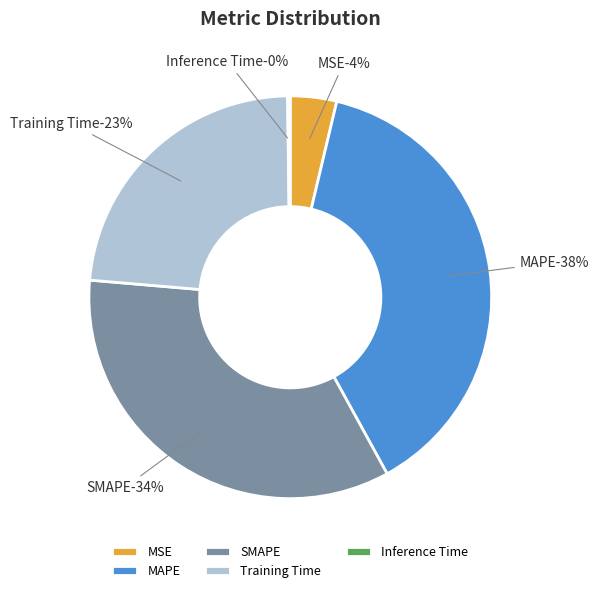

To the nearest percent, what is the combined percentage of SMAPE and Training Time?

58%